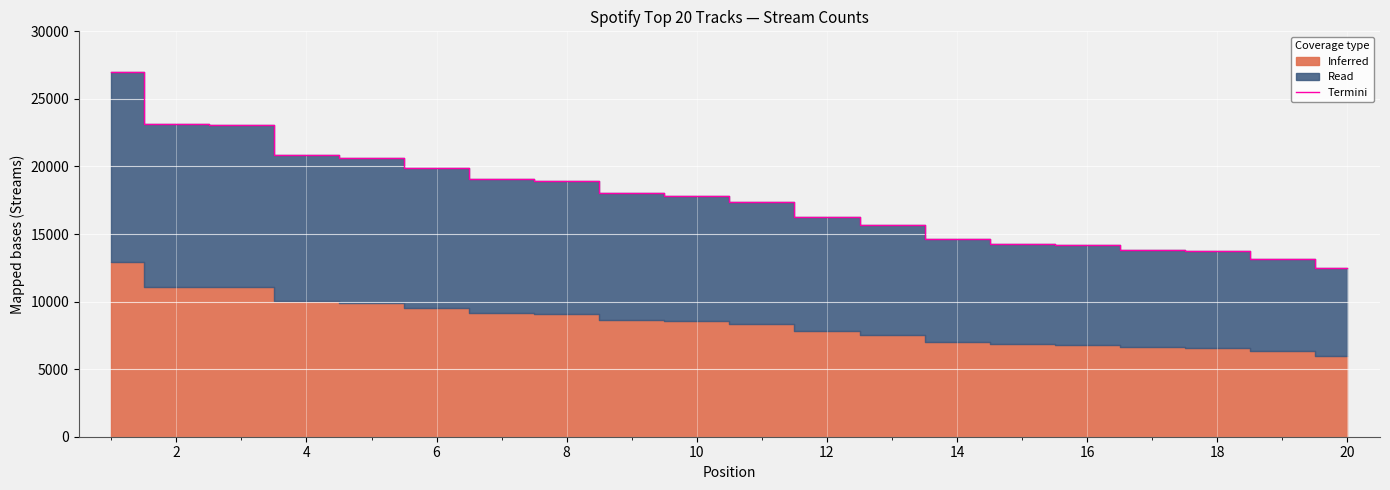

The value of Termini at 2 is 23153. True or false?

True